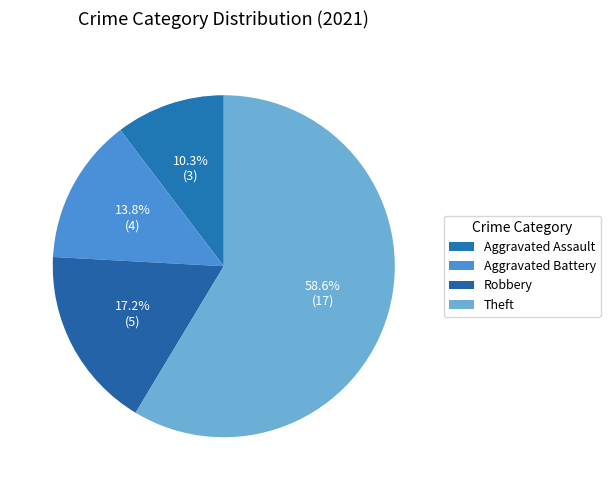

Rank the categories by value from highest to lowest.

Theft, Robbery, Aggravated Battery, Aggravated Assault